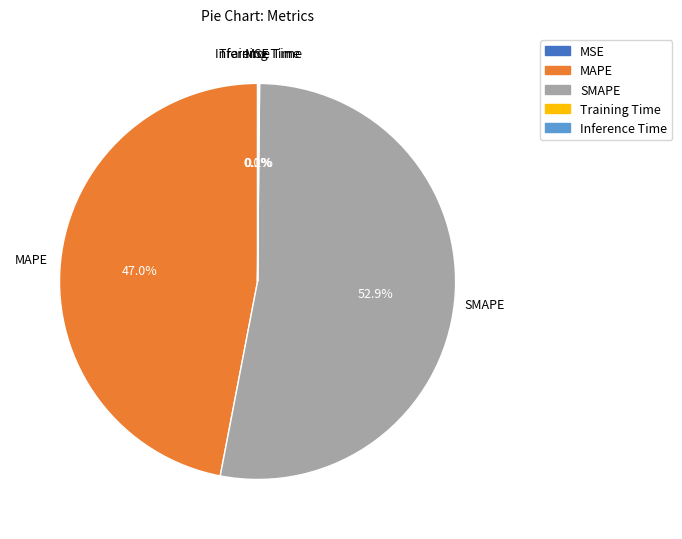

Which slice represents more than half of the pie?

SMAPE